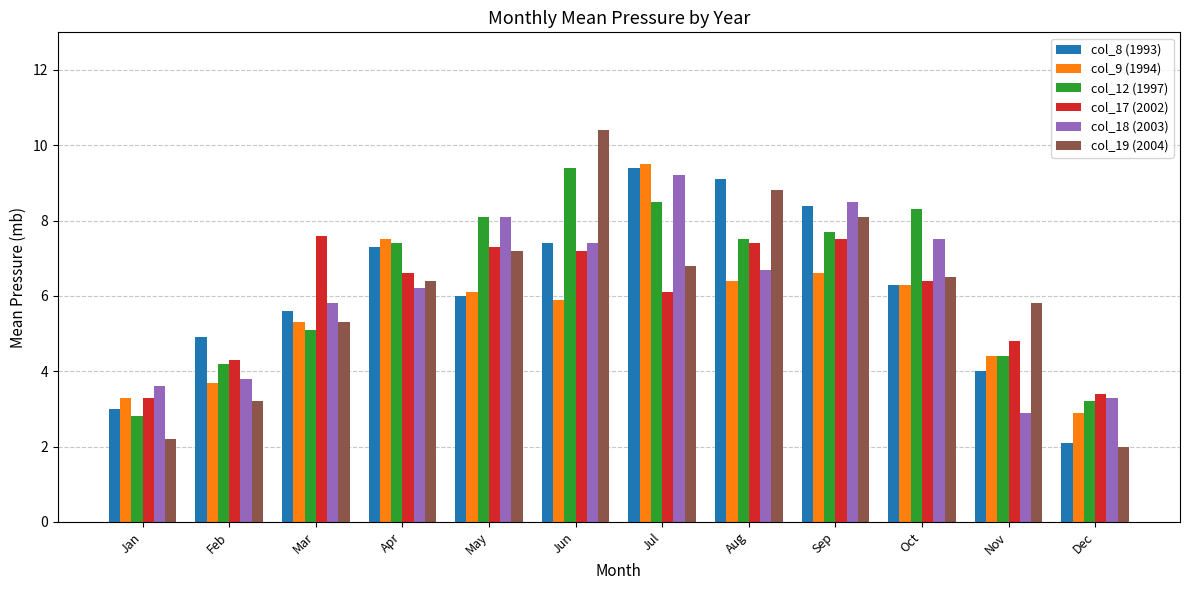

Which category has the lowest value across all series?

Dec